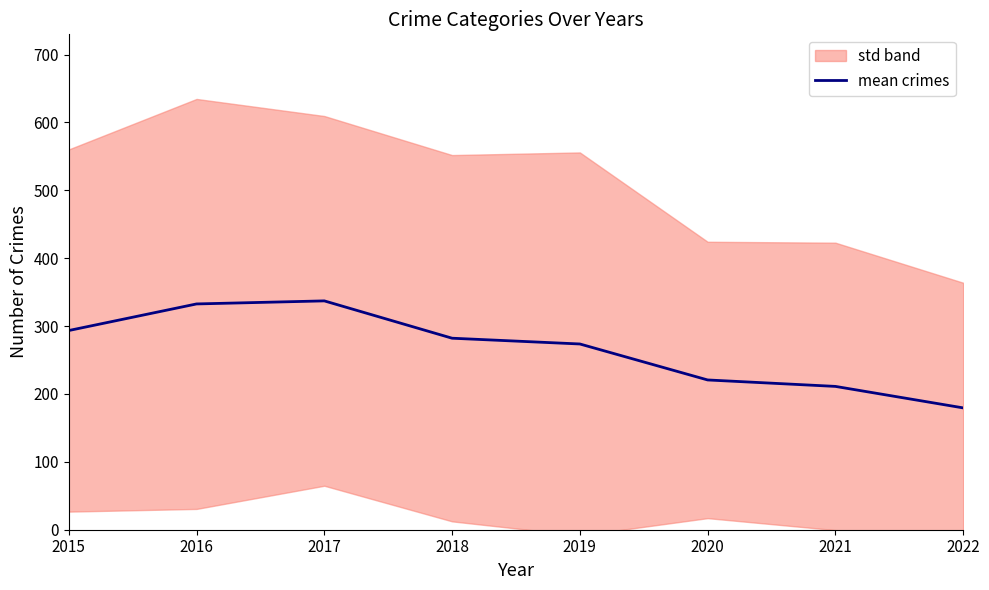

Reading left to right, list all the values displayed in this chart.

293.5	332.7	337.2	282.2	273.7	220.7	211.2	179.5